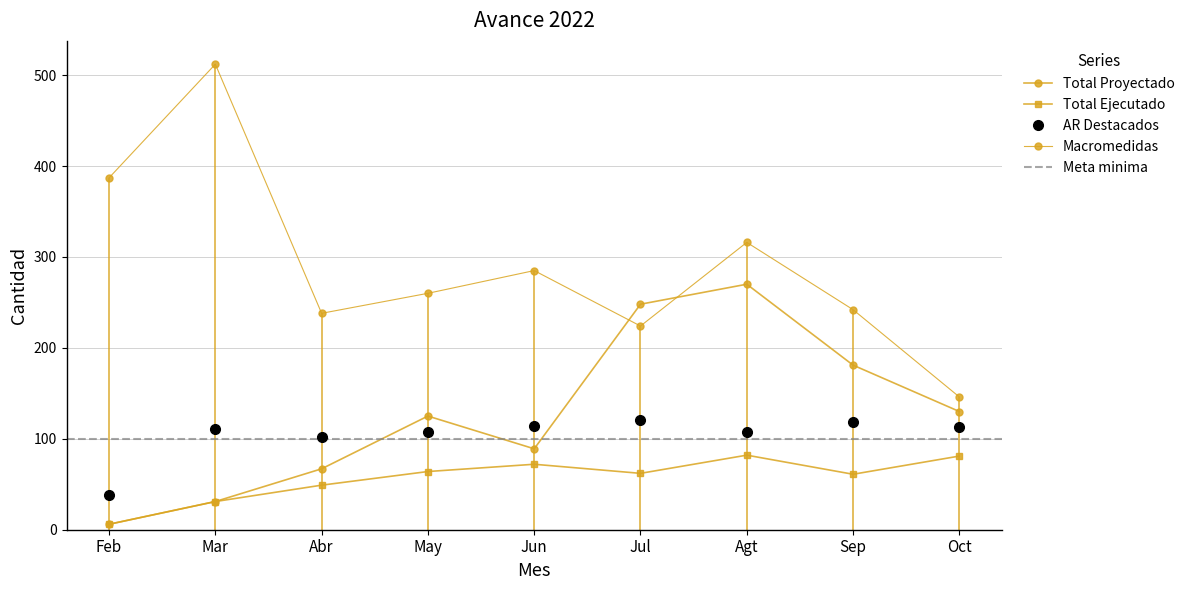

What position from the right is May?

6